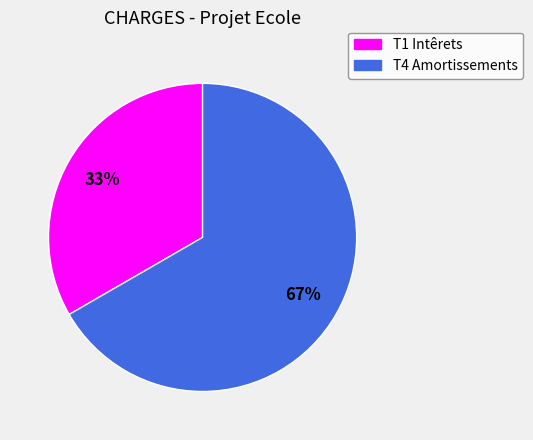

Combined, do T4 Amortissements and T1 Intêrets account for over 50%?

Yes